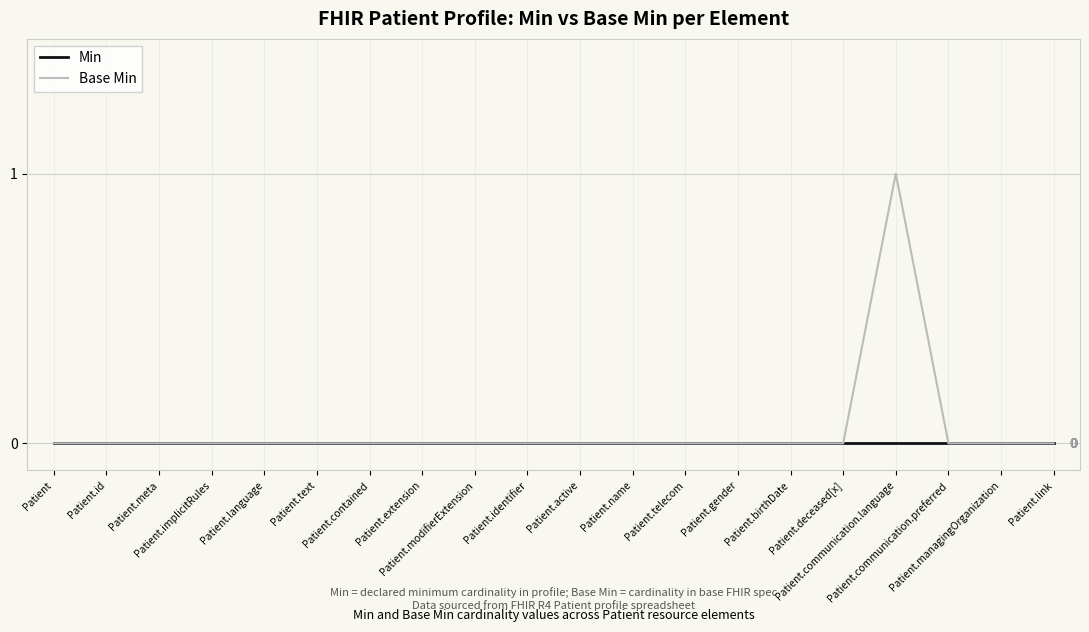

List the series in order of their peak value, lowest first.

Min, Base Min